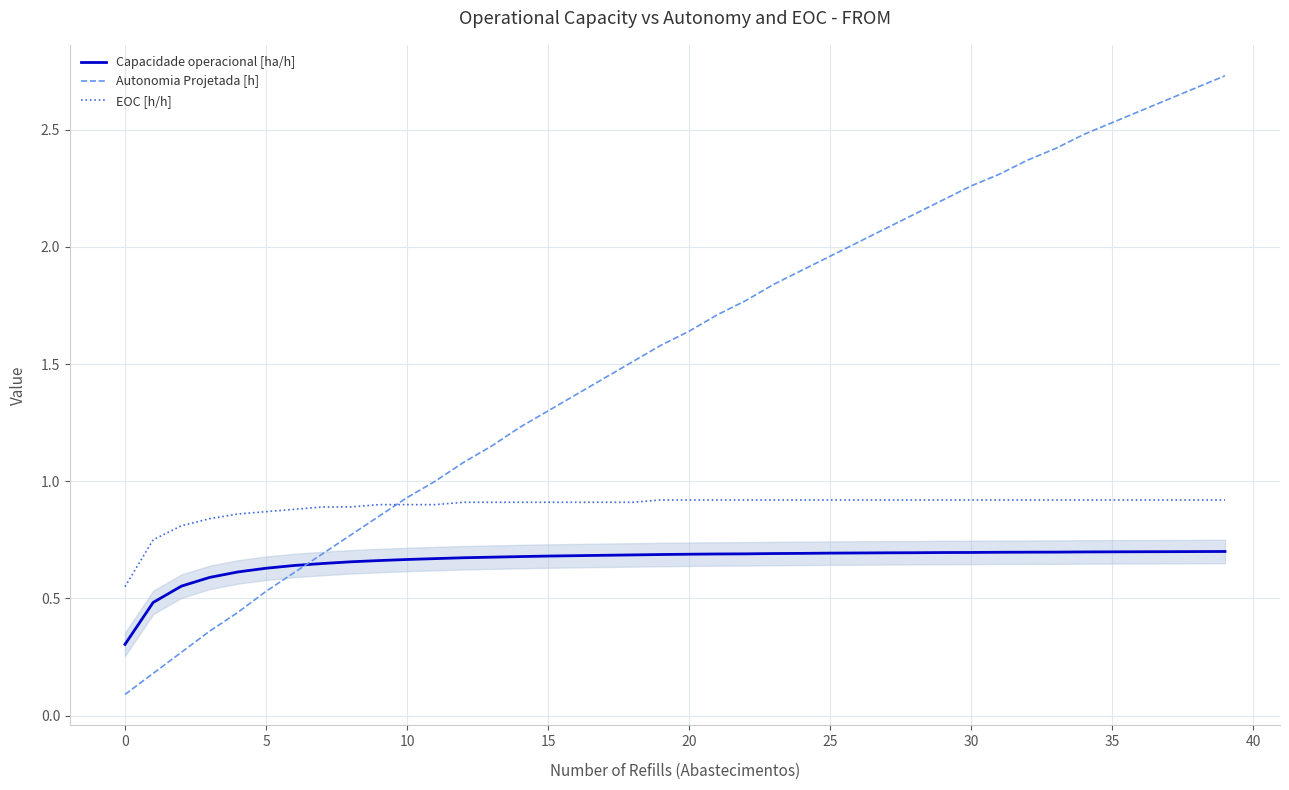

True or false: Capacidade operacional [ha/h] and EOC [h/h] cross at least once.

False